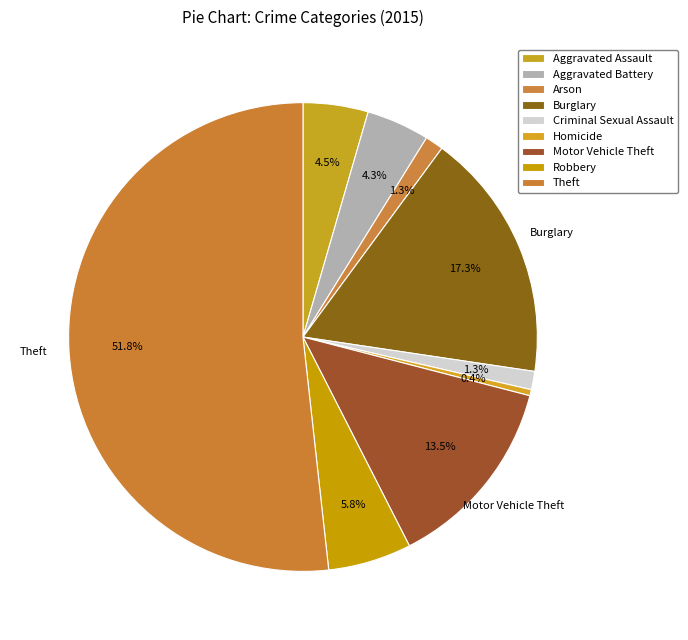

The Motor Vehicle Theft slice represents 13% of the pie. True or false?

True